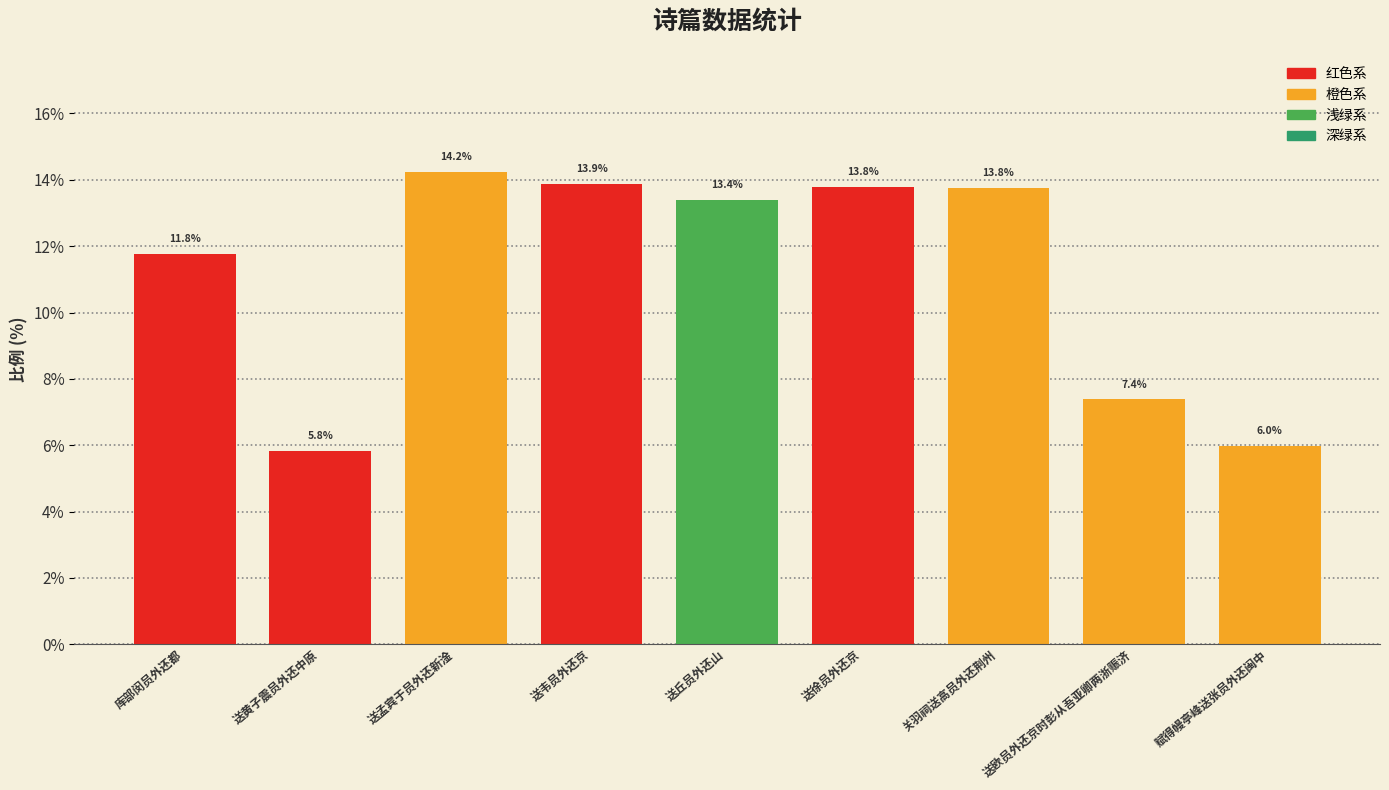

Which category has the highest value across all series?

送孟宾于员外还新淦